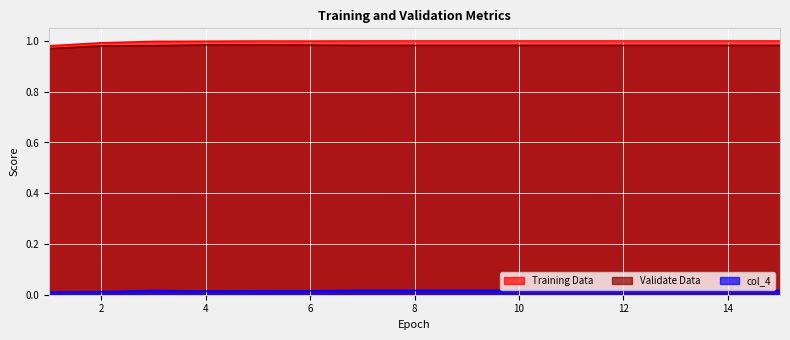

How many lines are shown in the chart?

3